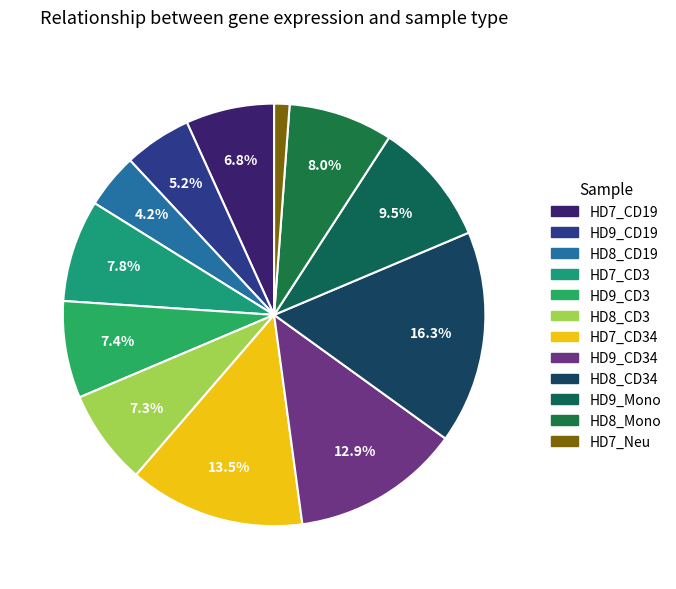

How many segments does this pie chart have?

12